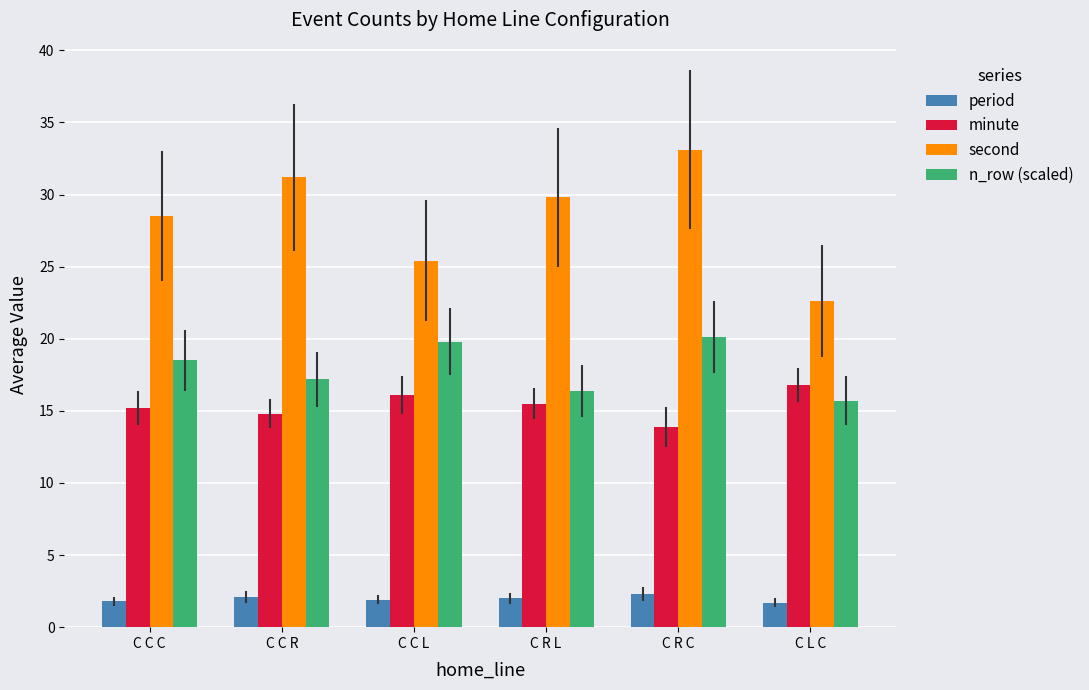

What is the approximate value of period at C C C?

1.8